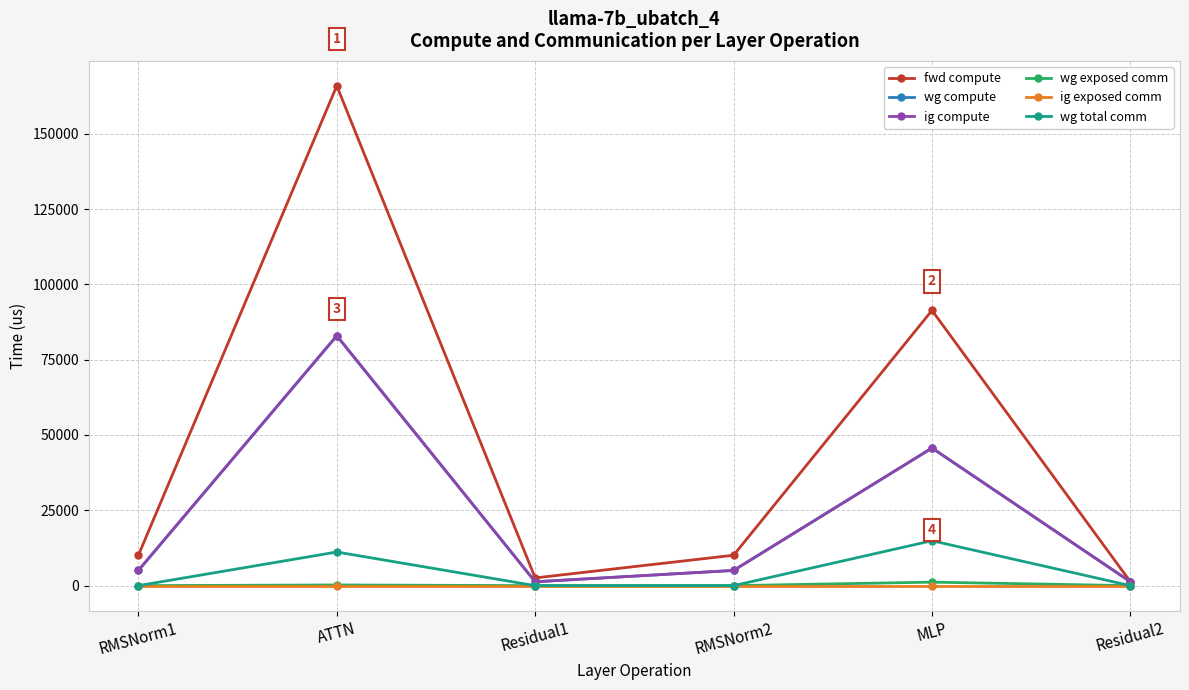

Which category has the highest value in the ig exposed comm series?

RMSNorm1